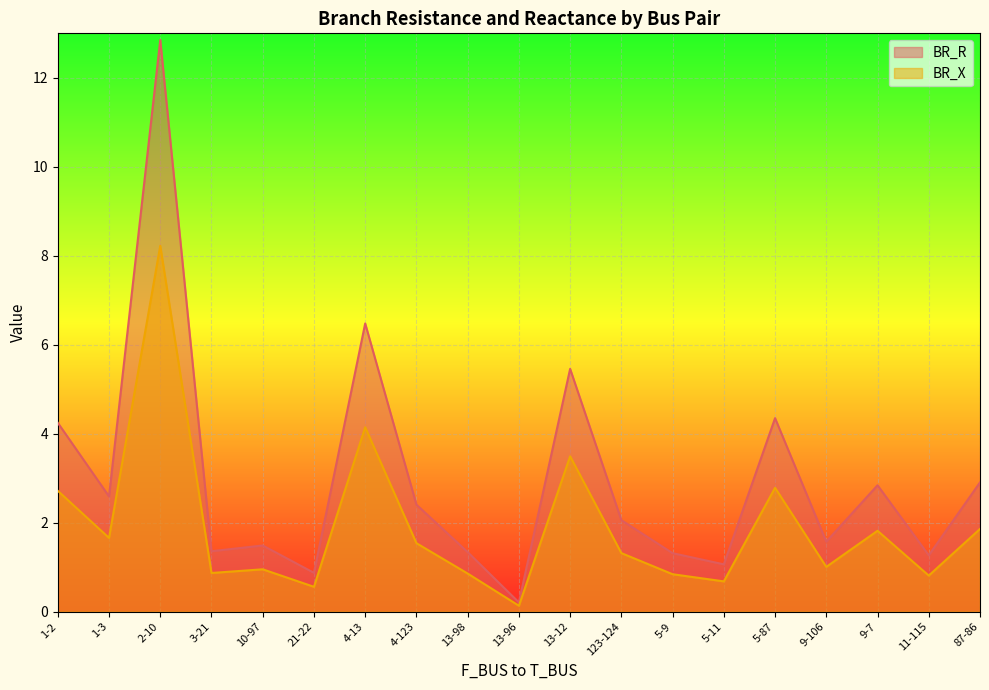

True or false: BR_R and BR_X cross at least once.

False